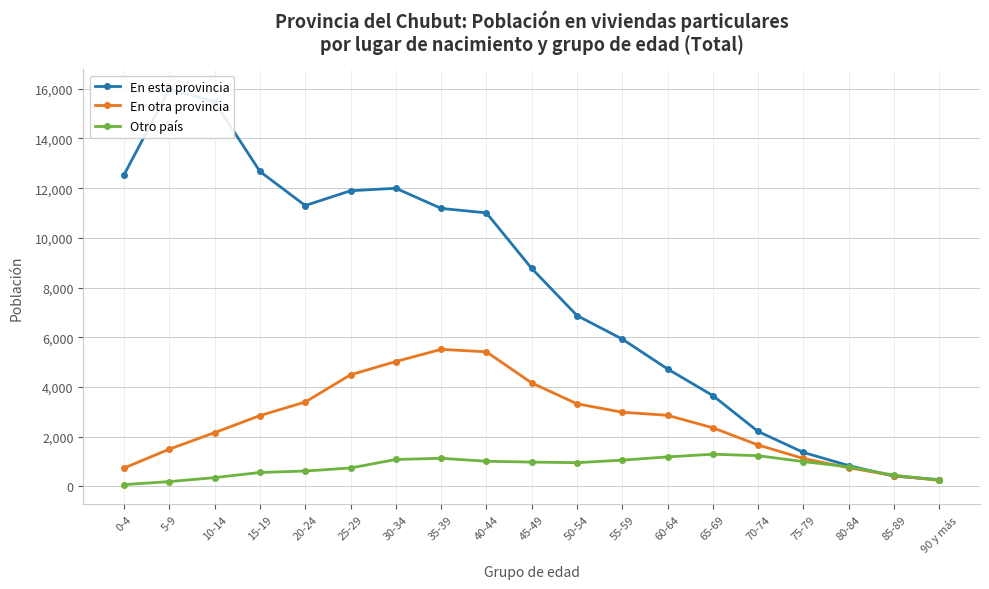

How many values in the En otra provincia series are below 2844?

9